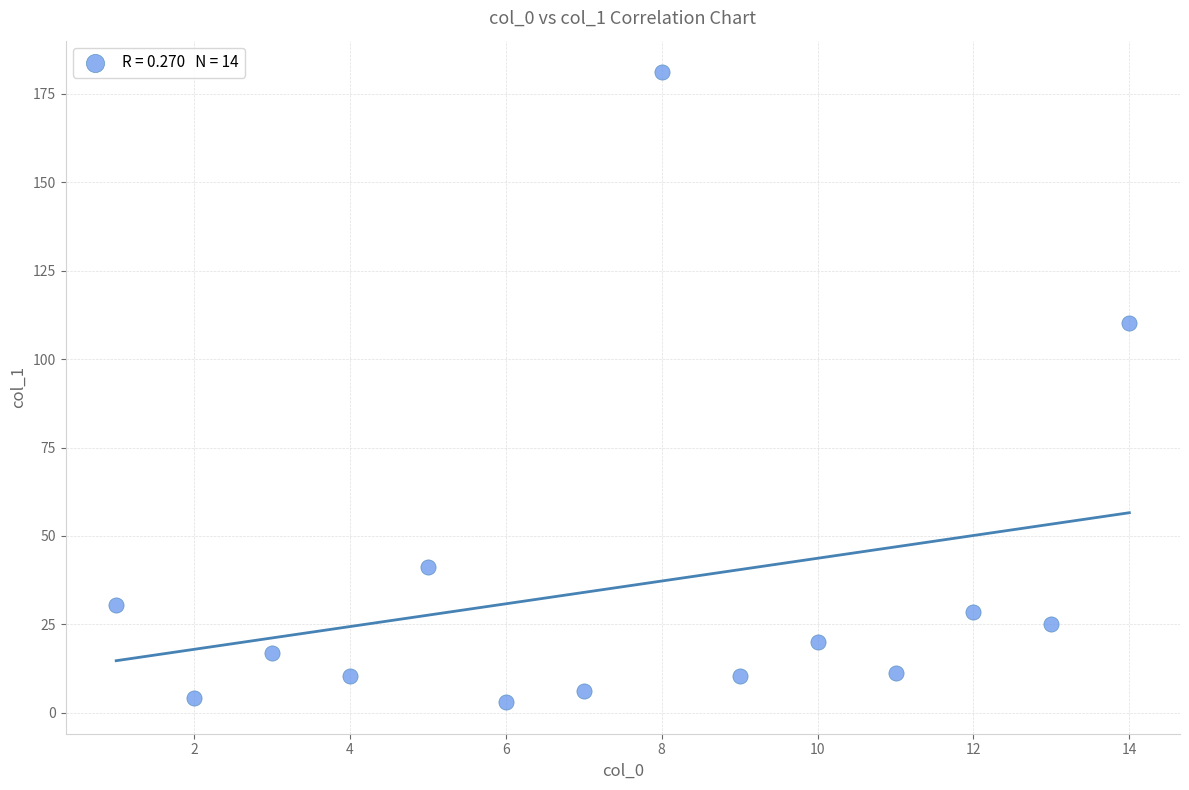

What Y value in the scatter plot is closest to 92?

110.1